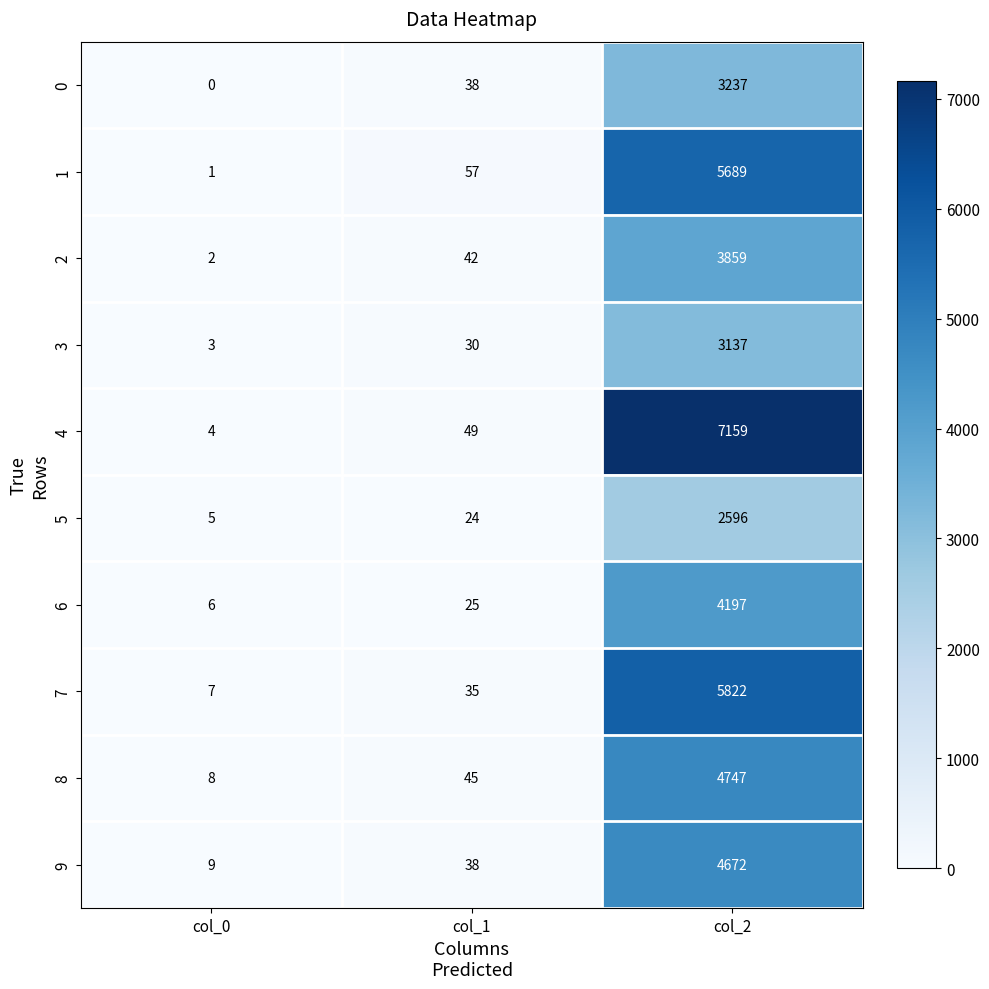

What is the difference between the highest and lowest values at col_2?

4563